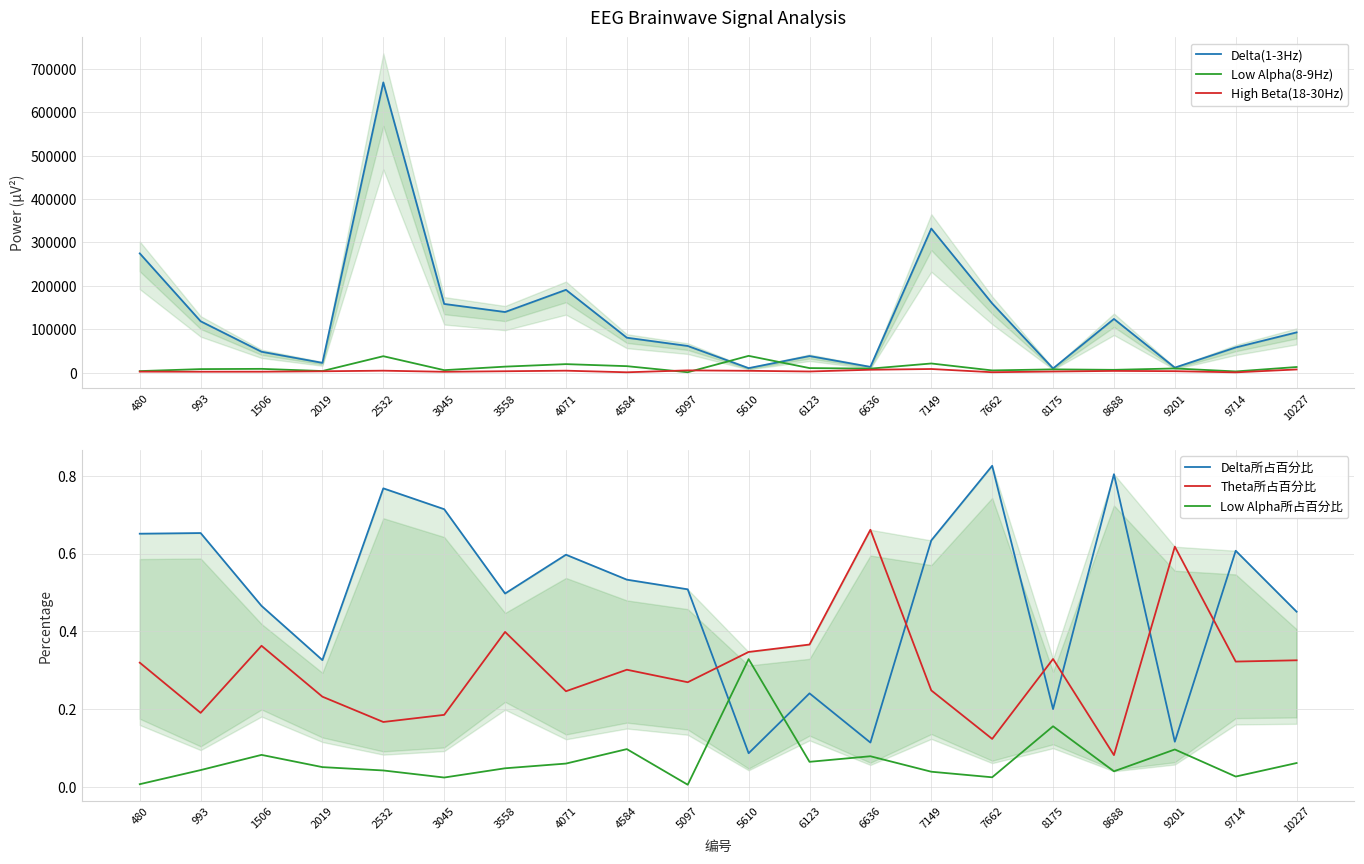

What is the difference between the High Beta(18-30Hz) values at 4584 and 3045?

1151